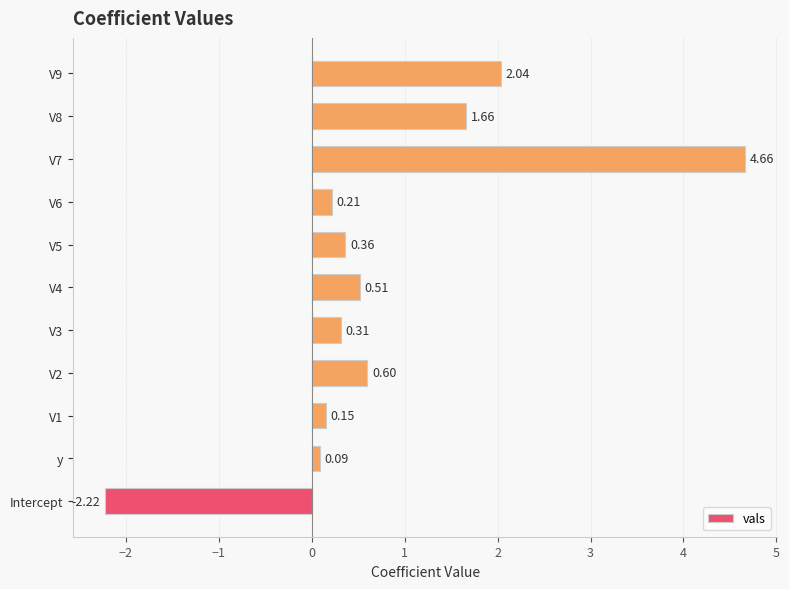

Which category has the lowest value across all series?

Intercept